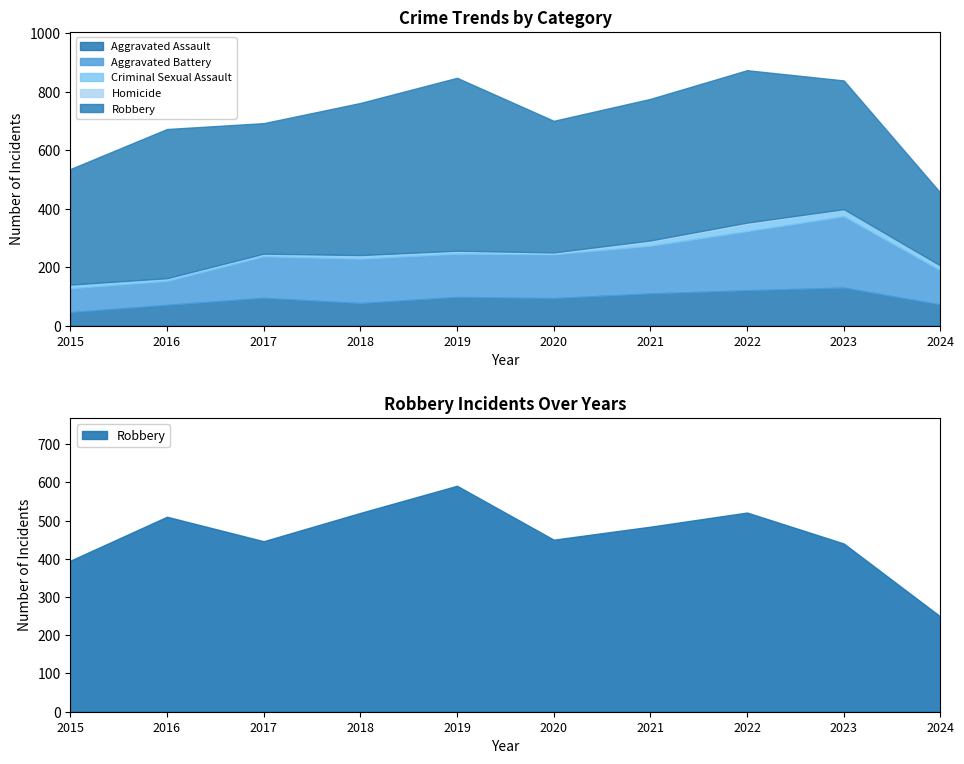

Which category has the highest value in the Criminal Sexual Assault series?

2022